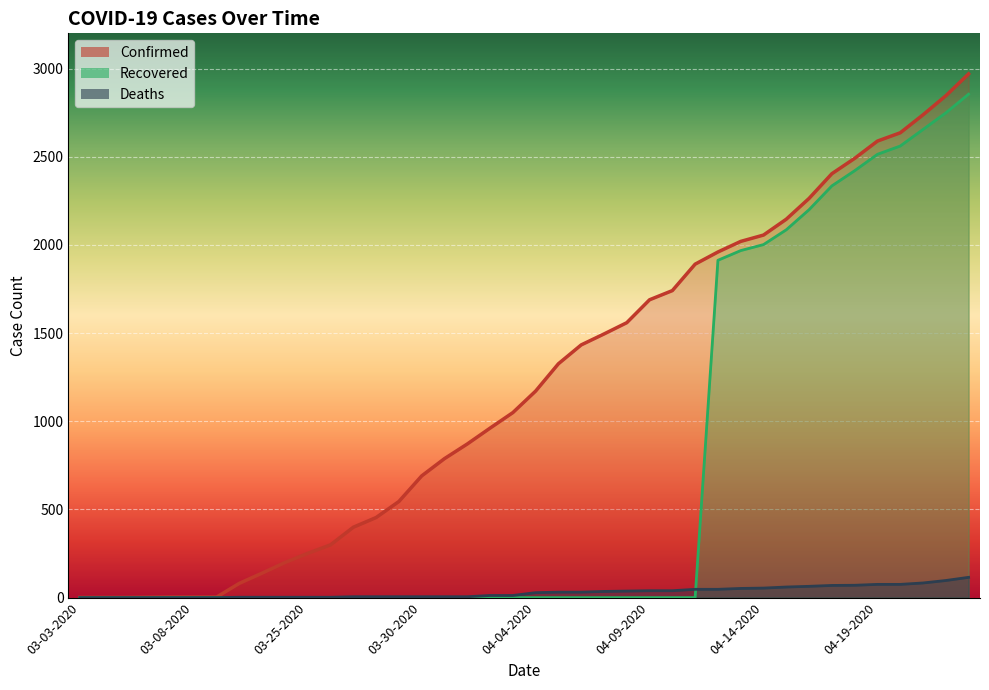

What is the total value across all series at 04-18-2020?

4982